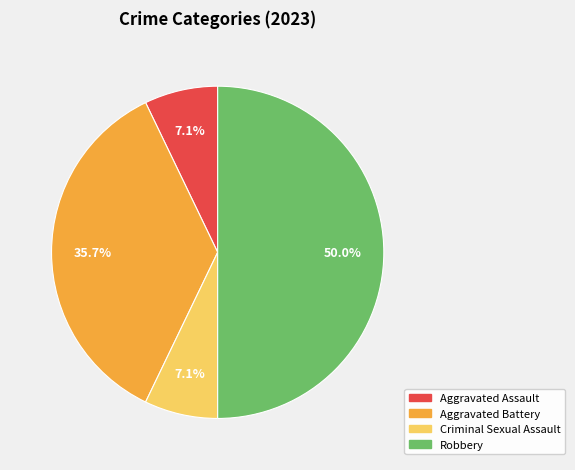

The Robbery slice represents 56% of the pie. True or false?

False